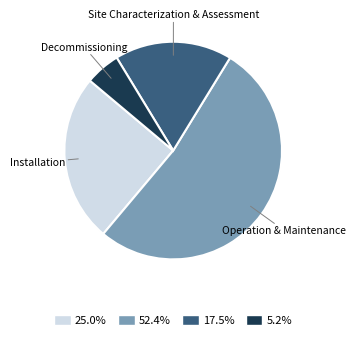

Approximately how many times larger is the value at 25.0% compared to 52.4%?

0.5